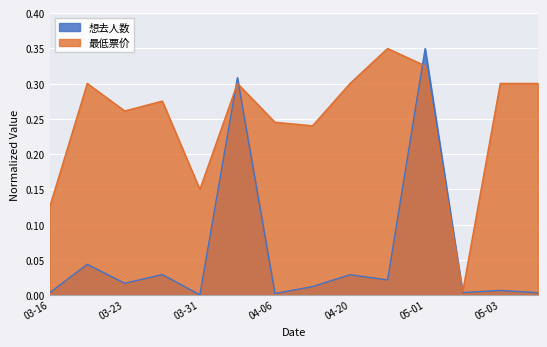

The value of 想去人数 at 03-16 is 0.0. True or false?

True